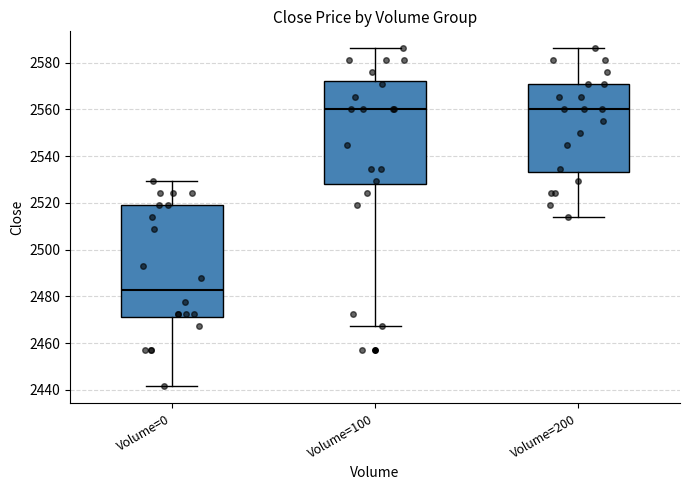

Where is the lower edge of the box for Volume=200 on the y-axis? The values are not printed on the chart, so give them approximately, as read against the axis.

2534